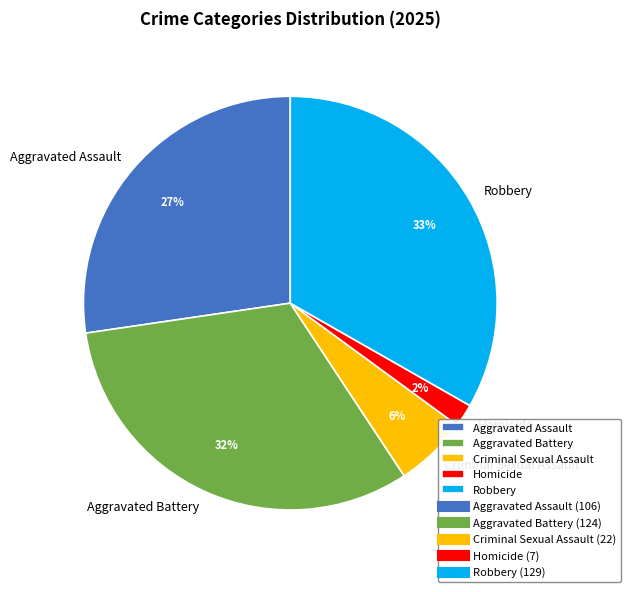

Between Homicide and Criminal Sexual Assault, which is larger?

Criminal Sexual Assault